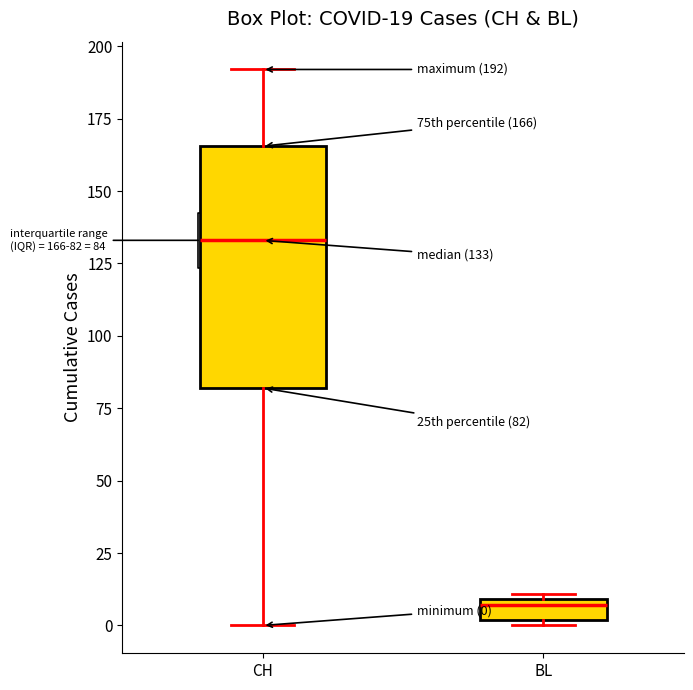

Which box has the lowest median line?

BL